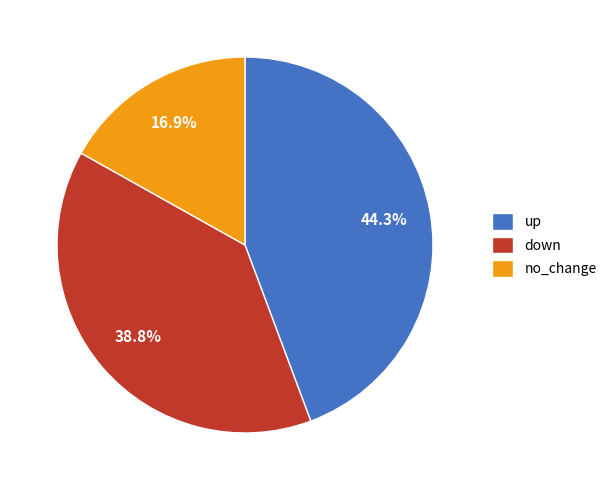

Do down and up together represent more than half of the pie?

Yes